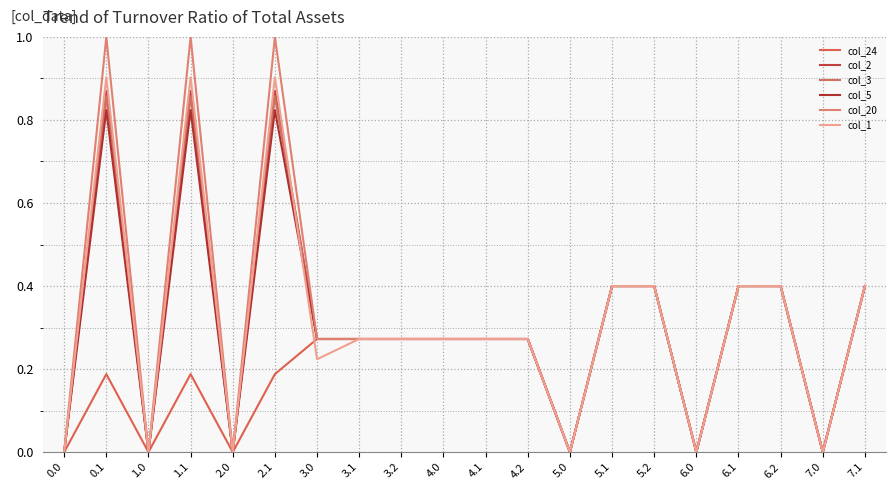

True or false: col_2 has more than 0 interior local peaks.

True